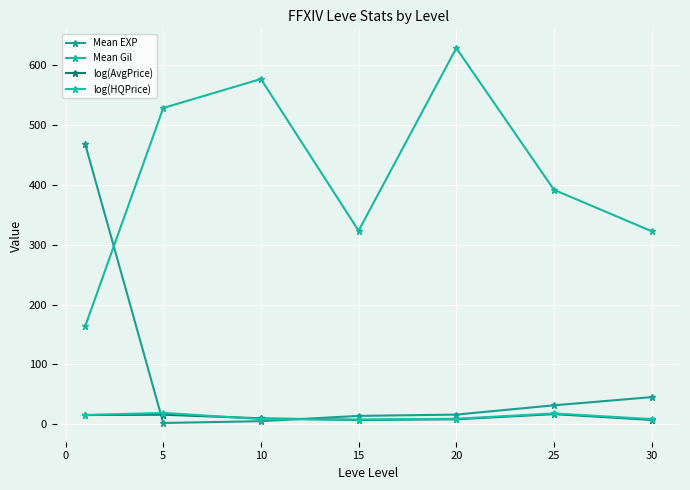

What is the value of the Mean EXP point at the 3rd from the left?

5.3